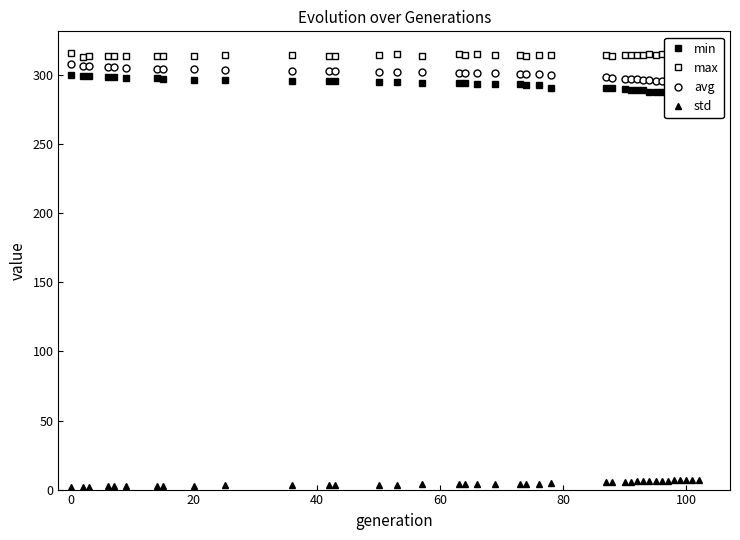

What is the lowest value of the avg series?

294.0